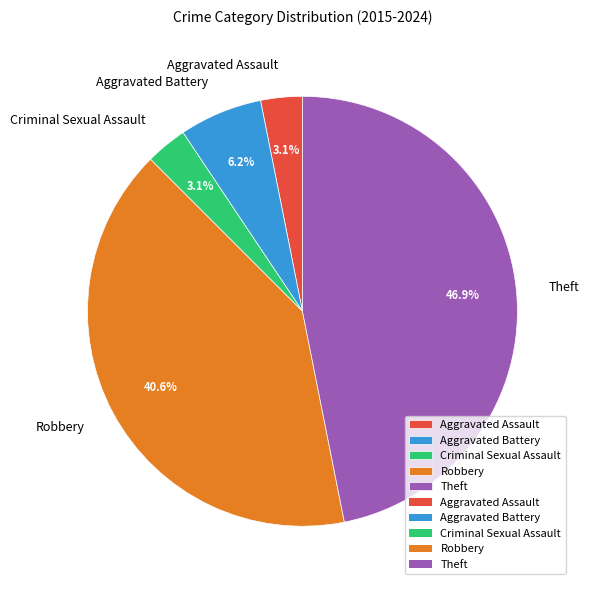

How many slices are in this pie chart?

5